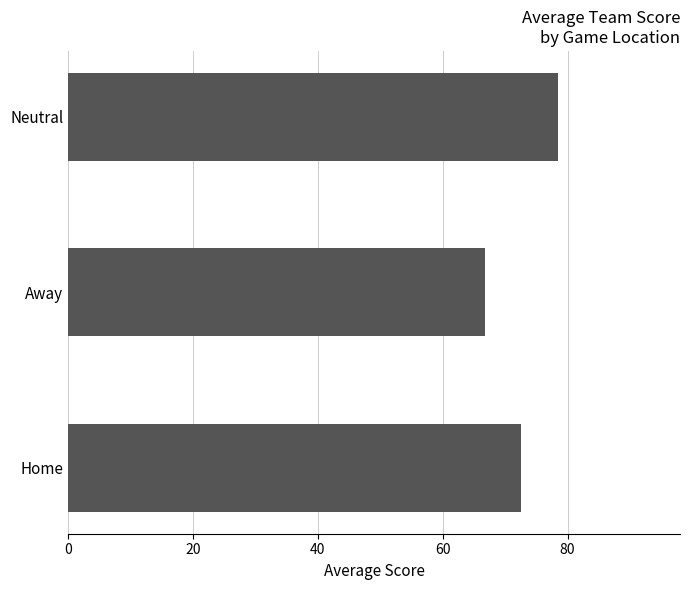

Reading bottom to top, extract all data points from this chart.

72.5	66.7	78.4